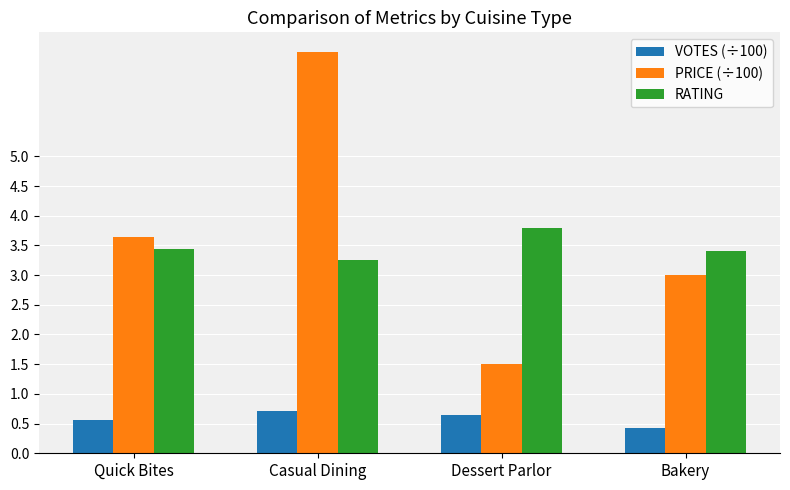

The value of PRICE (÷100) at Dessert Parlor is 1.5. True or false?

True